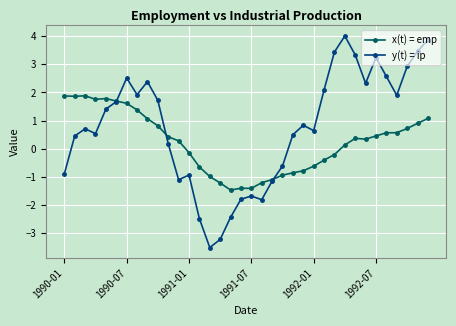

Count the number of categories in the chart.

36